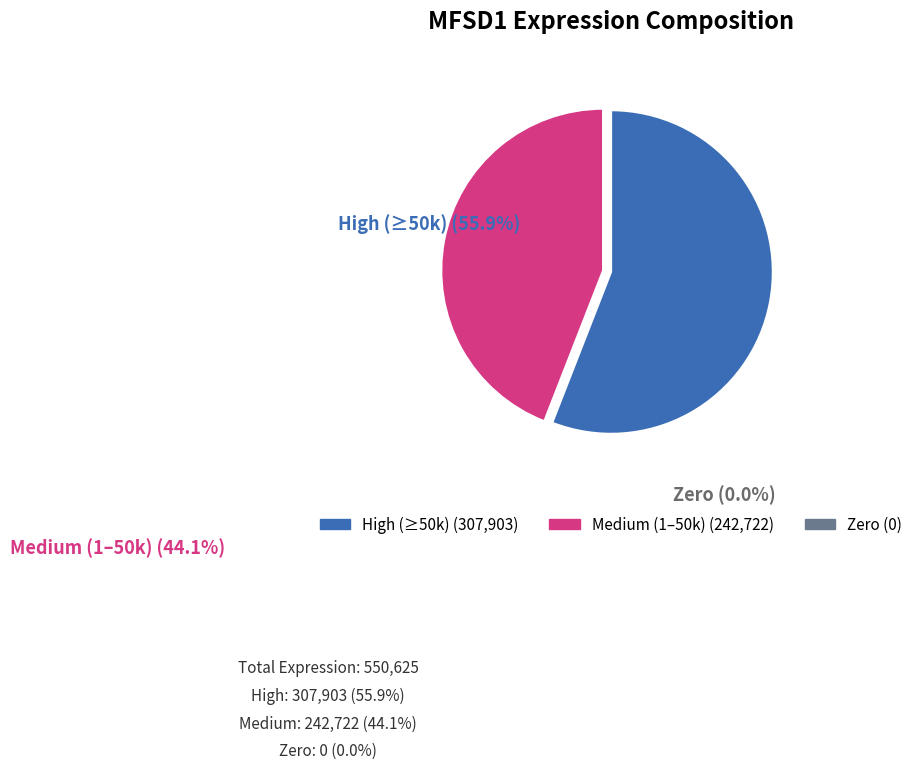

Does any single category account for the majority?

Yes